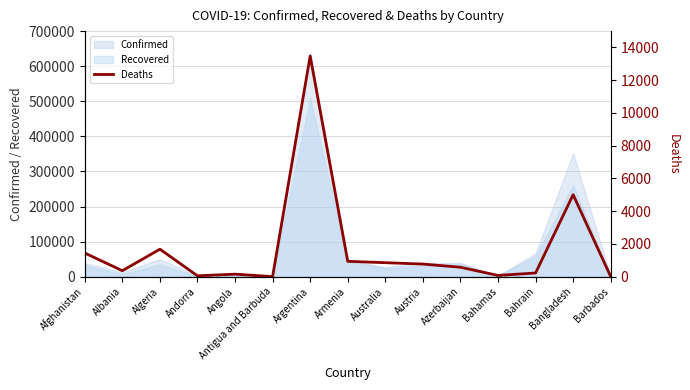

At which label is the value closest to 6742?

Bangladesh